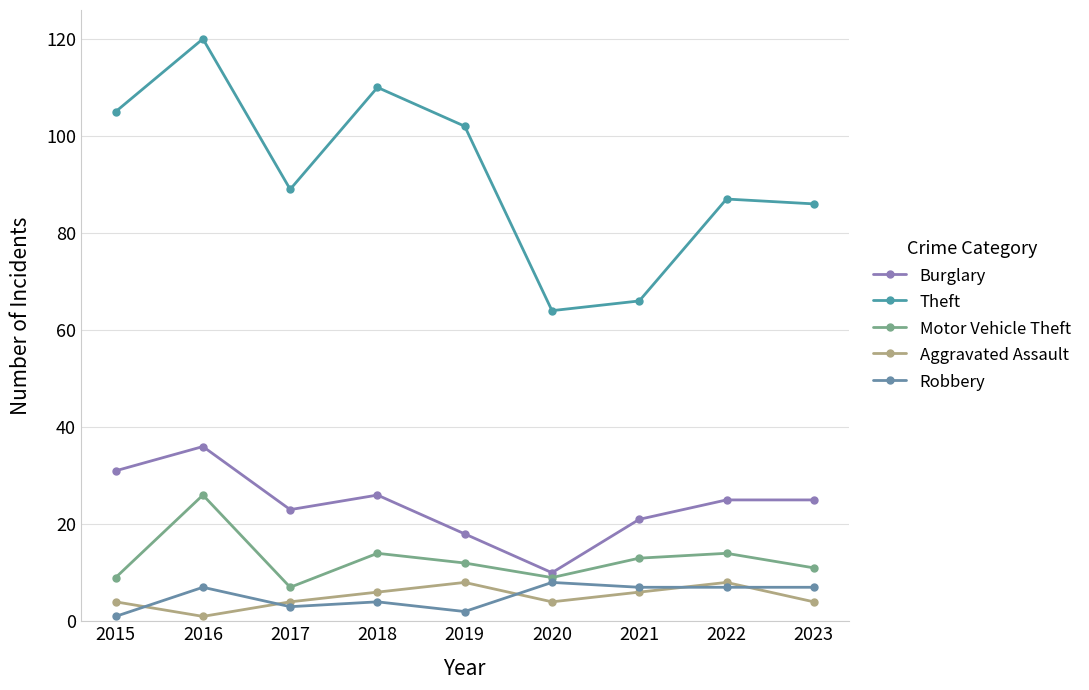

Does the chart have visible grid lines?

Yes